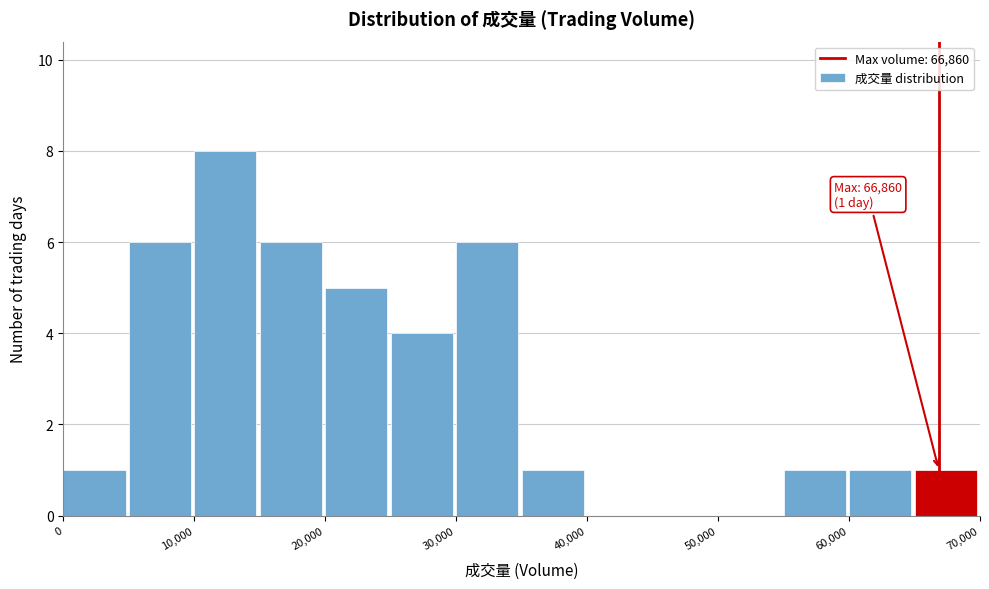

Which range on the x-axis has the tallest bar?

10000 to 15000